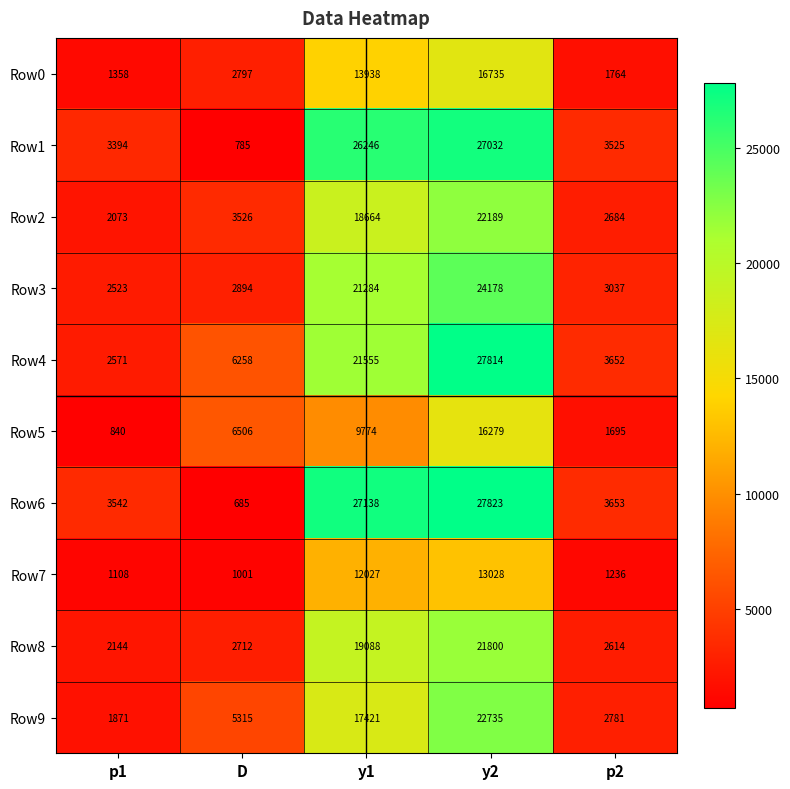

At how many categories does at least one series exceed 17893?

2